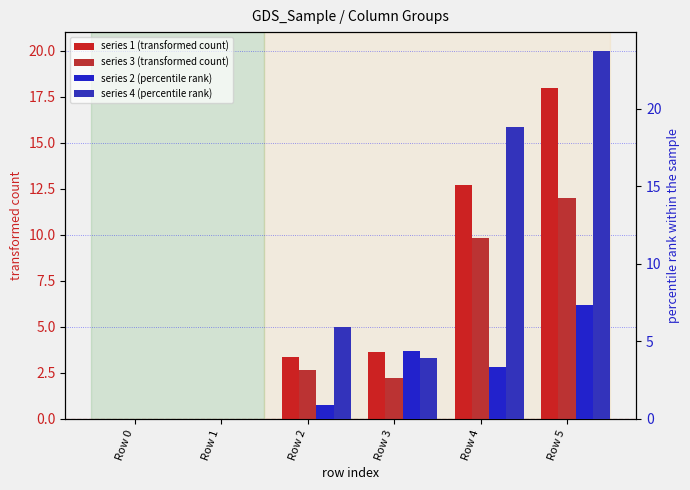

What is the spread (max minus min) of values at Row 2?

5.1